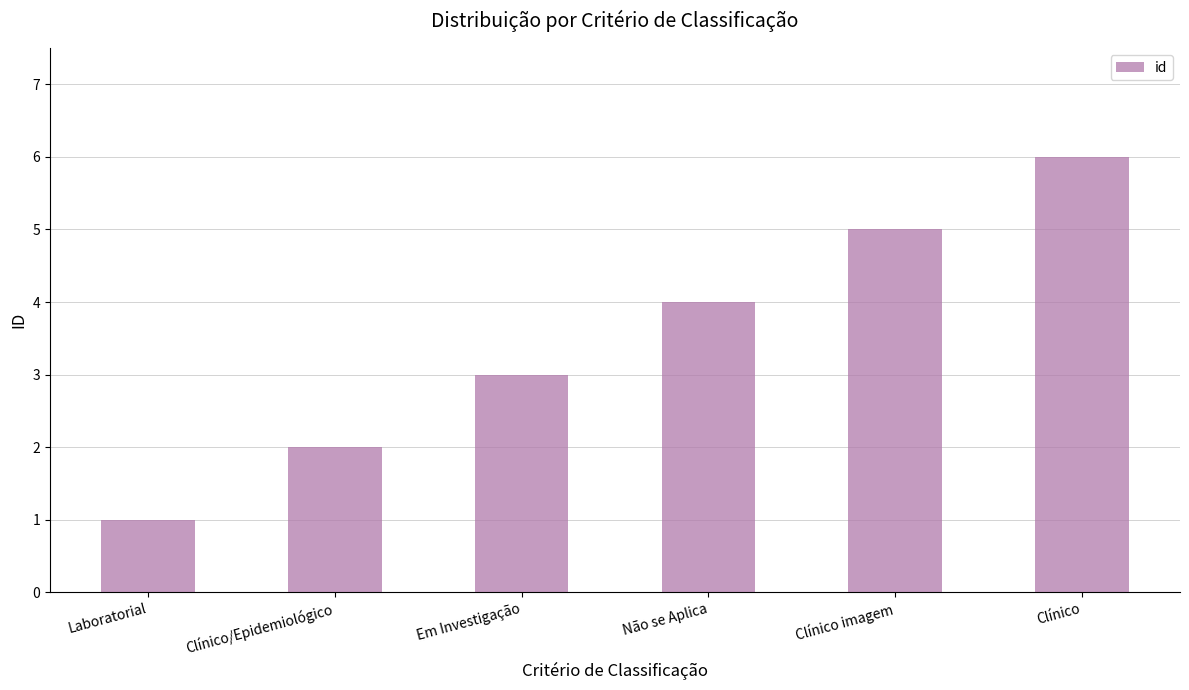

What is the approximate value at Clínico imagem?

5